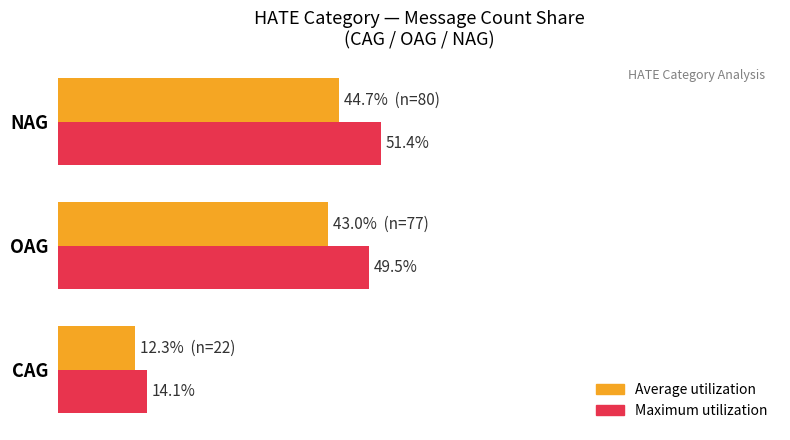

Which category has the lowest value across all series?

CAG